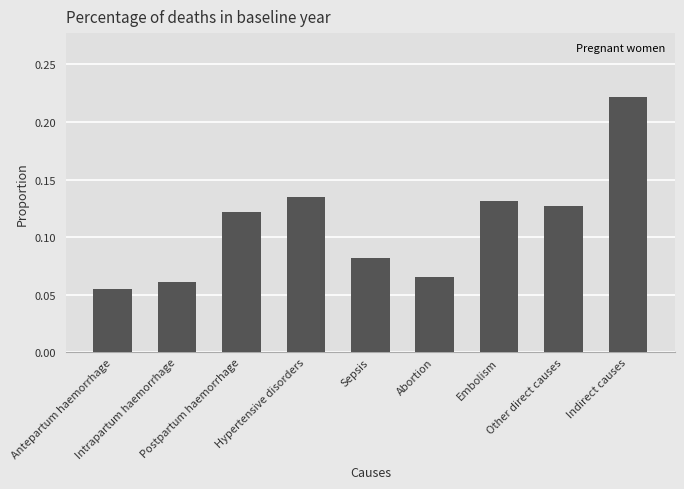

At which category does the chart reach its peak across all series?

Indirect causes